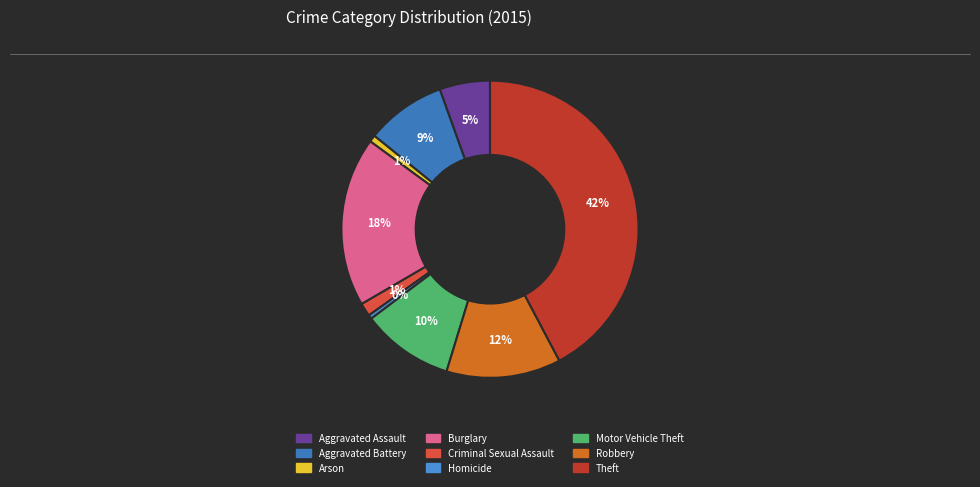

True or false: Aggravated Assault accounts for 5% of the total.

True